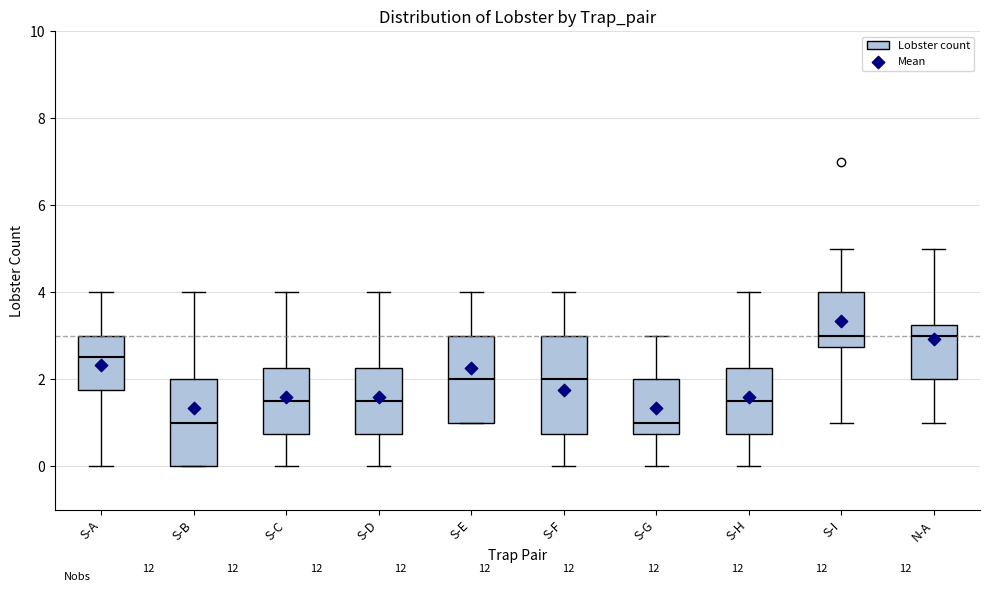

Where does the median line of the box for S-B sit on the y-axis? The values are not printed on the chart, so give them approximately, as read against the axis.

1.0